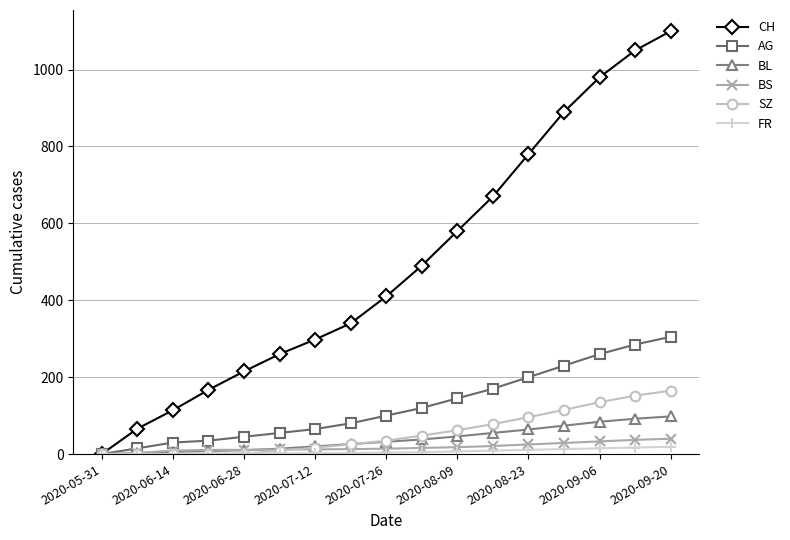

Which series has the widest spread of values?

CH